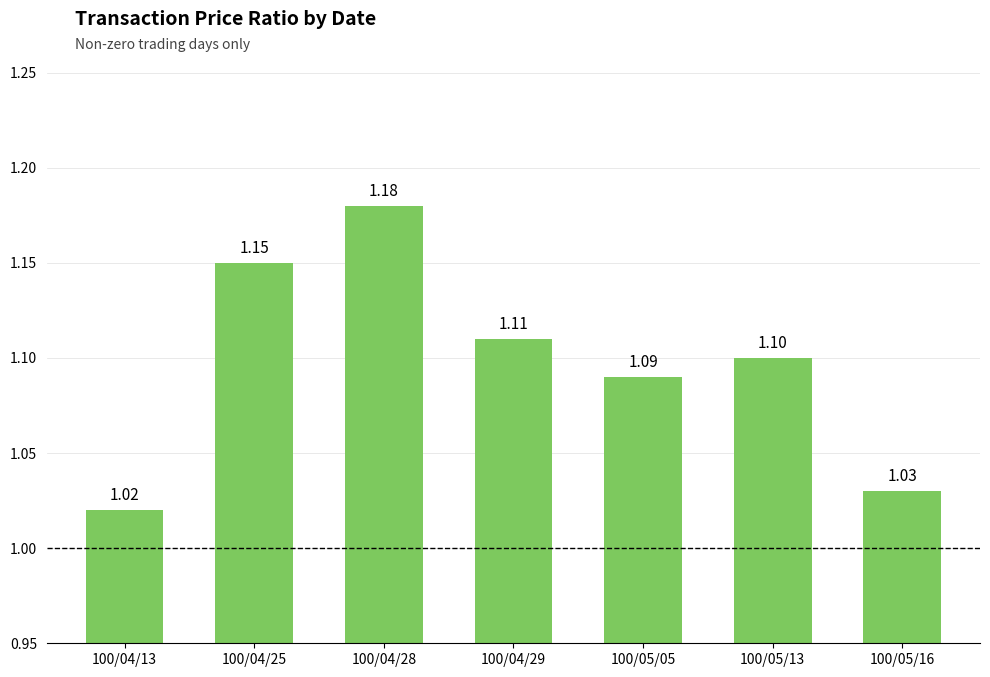

What is the average value?

1.1